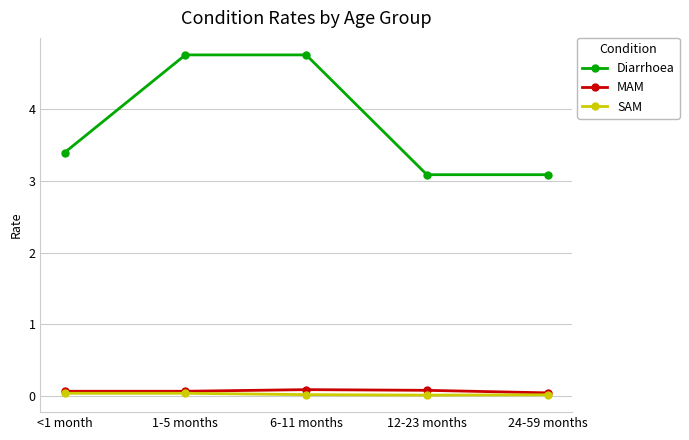

In MAM, how many points are higher than both neighbors (excluding endpoints)?

1